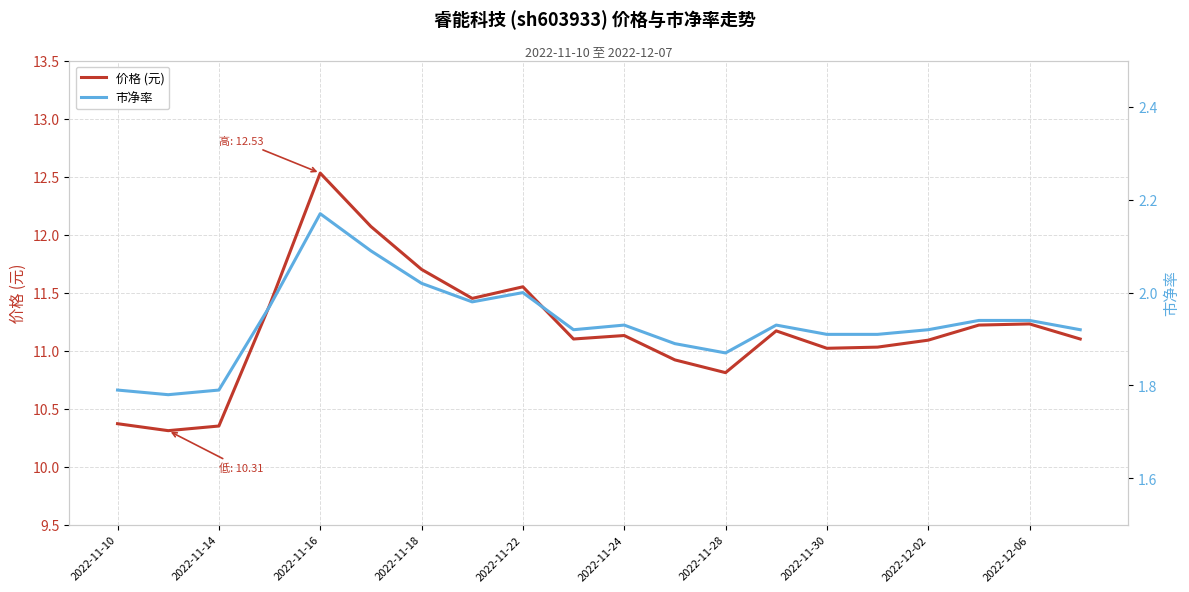

List the series in order of their peak value, highest first.

价格 (元), 市净率